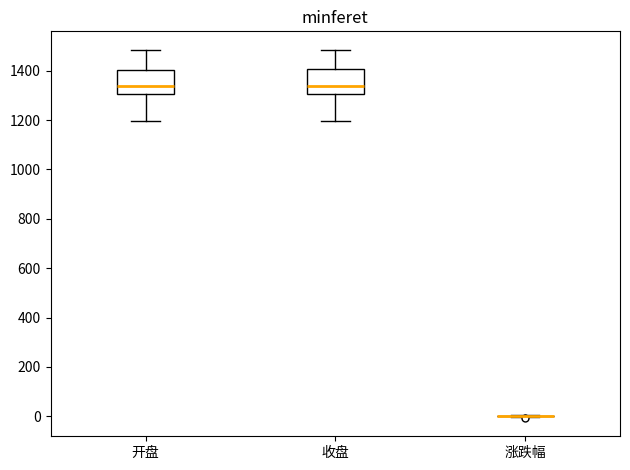

Reading left to right, transcribe this box plot: for each box, give where its median line is, the range the box spans, and where its two whiskers end, as read against the y-axis. The values are not printed on the chart, so give them approximately, as read against the axis.

开盘: median 1340, box 1300 to 1400, whiskers 1200 to 1480
收盘: median 1340, box 1300 to 1400, whiskers 1200 to 1480
涨跌幅: box collapsed to a line at 0, whiskers 0 to 0